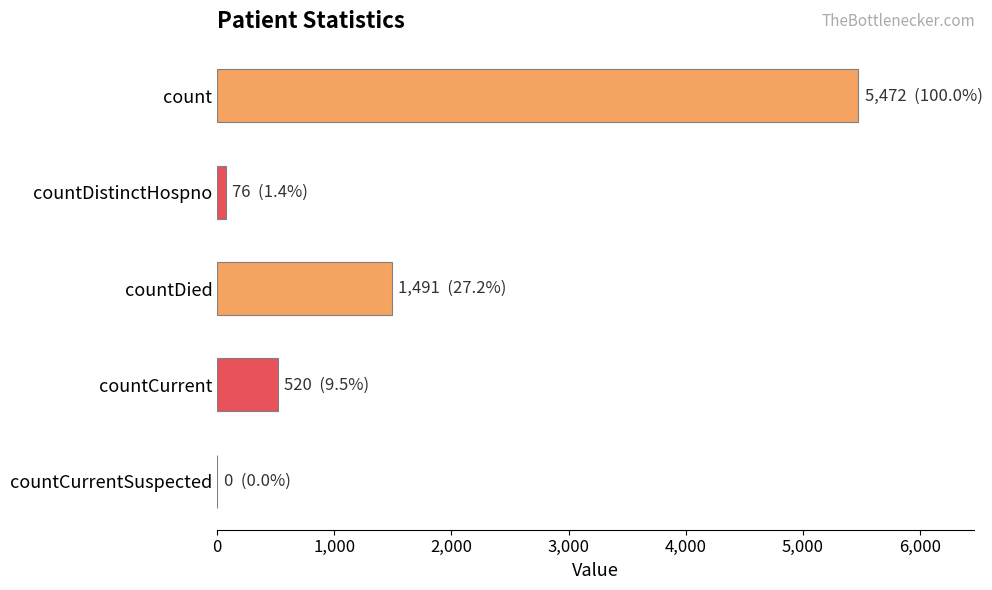

Where is the data nearest to the value 2736?

countDied